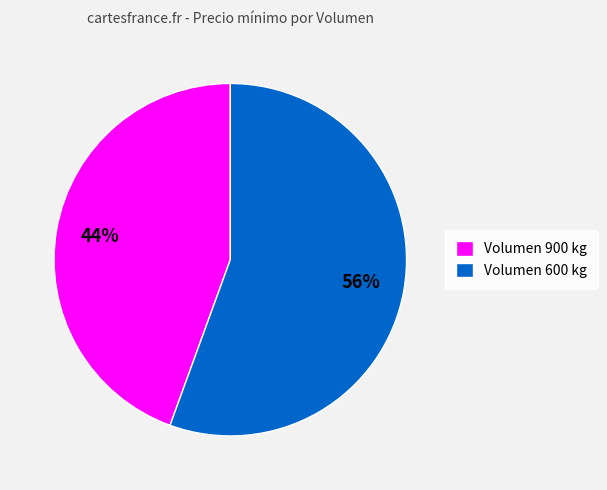

What is the smallest slice in the pie chart?

Volumen 900 kg